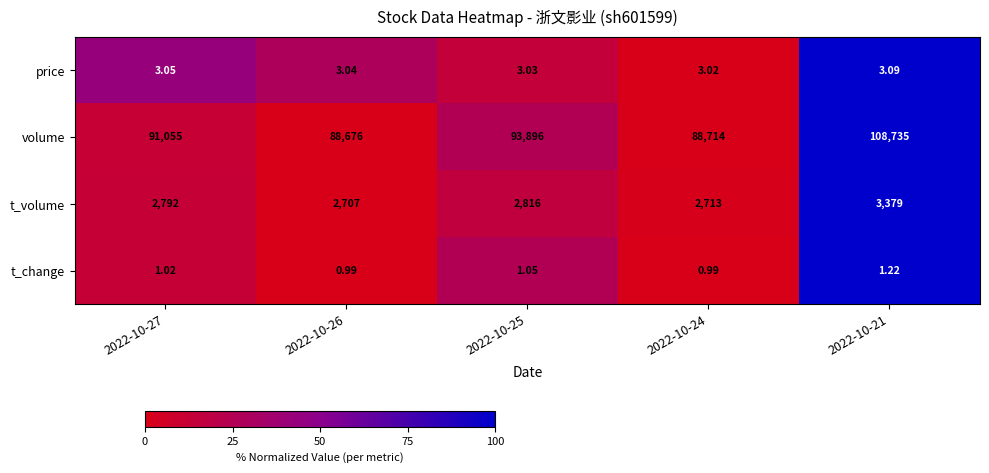

Which series has the largest total across all categories?

volume